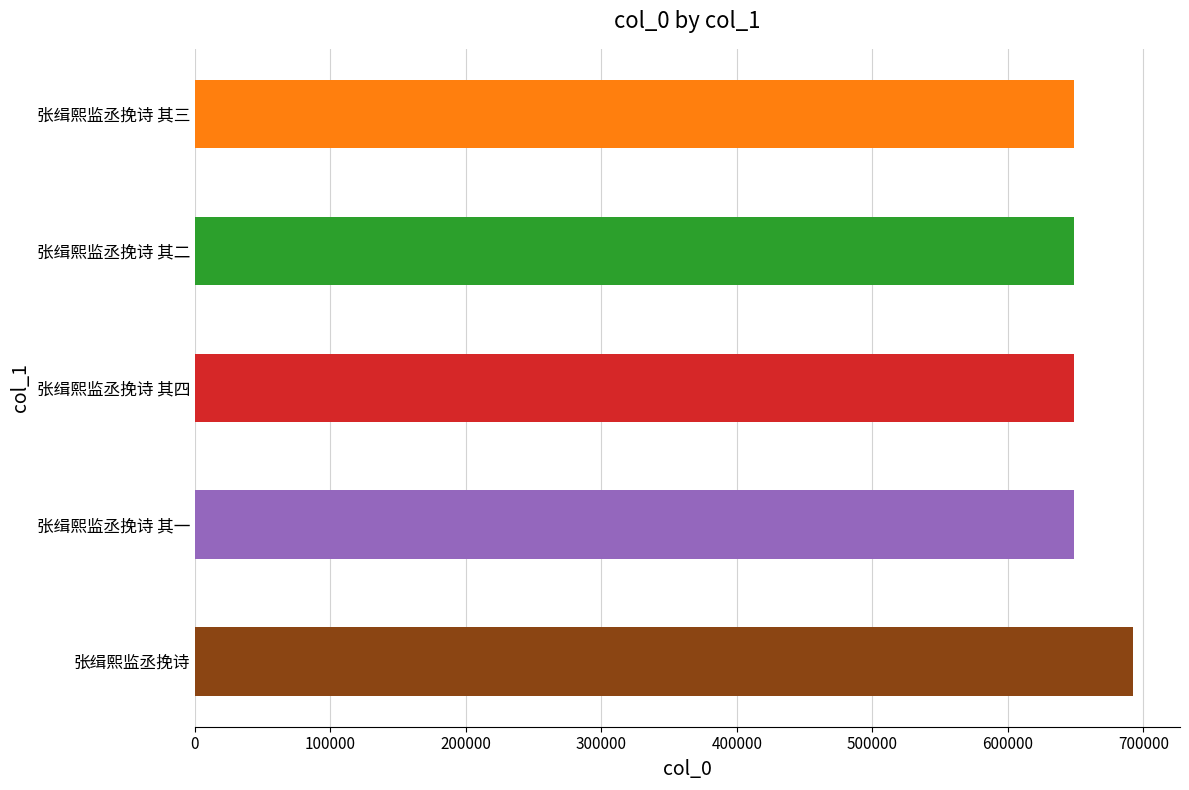

The value at 张缉熙监丞挽诗 其一 is 648476. True or false?

True